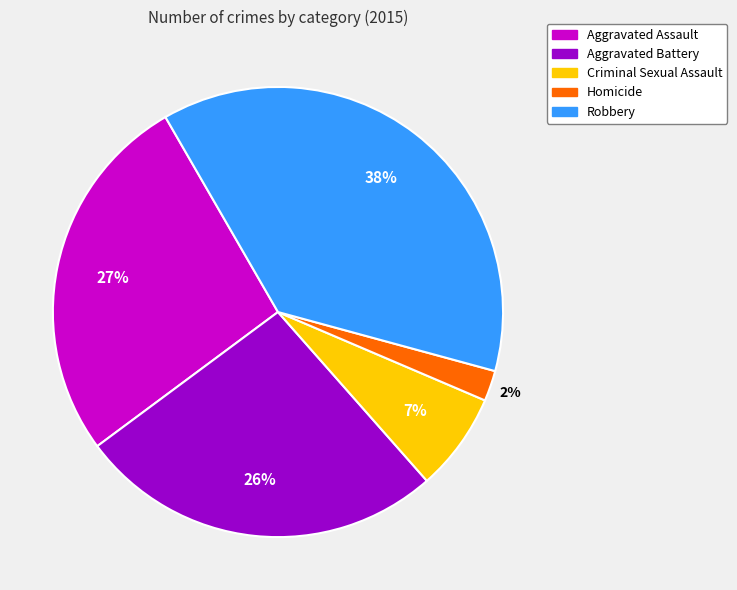

How many segments does this pie chart have?

5